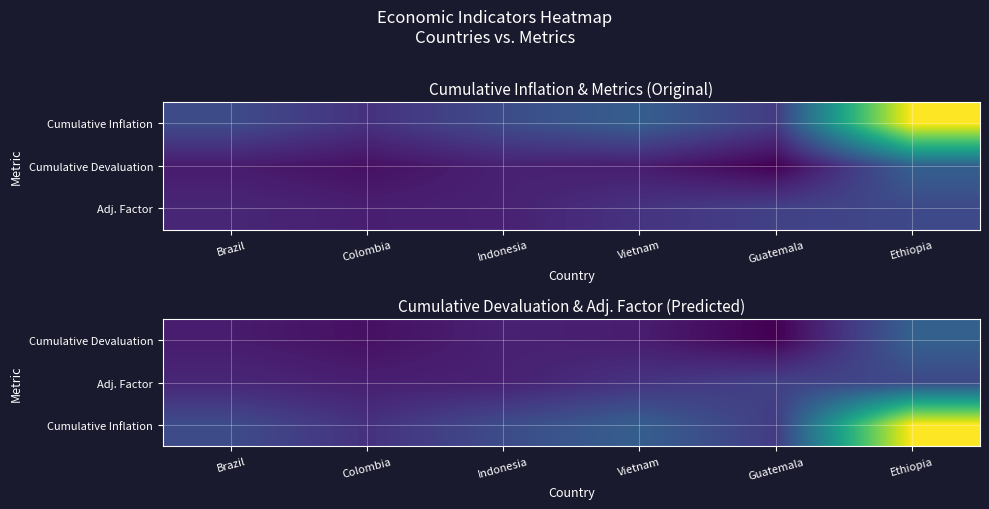

Is the value of Adj. Factor at Brazil greater than the value of Cumulative Inflation at Brazil?

No